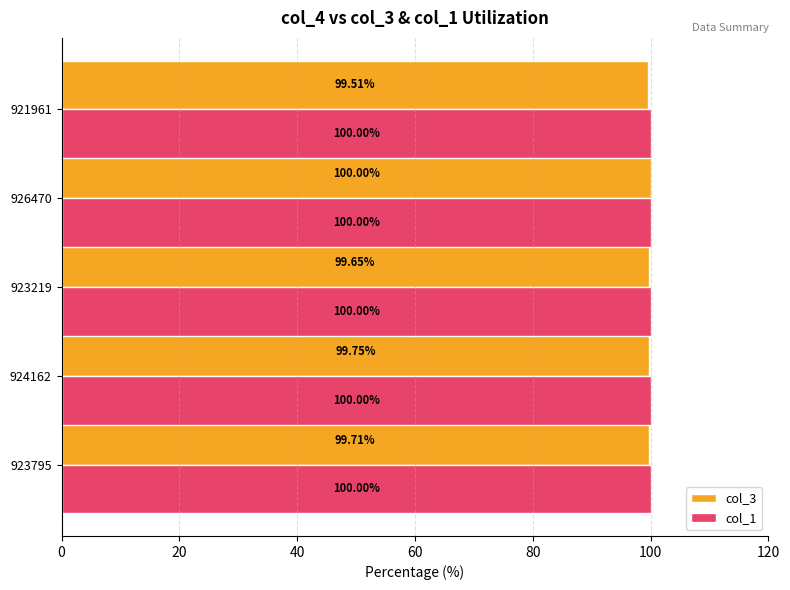

Between 923795 and 924162, which series saw the biggest shift?

col_3